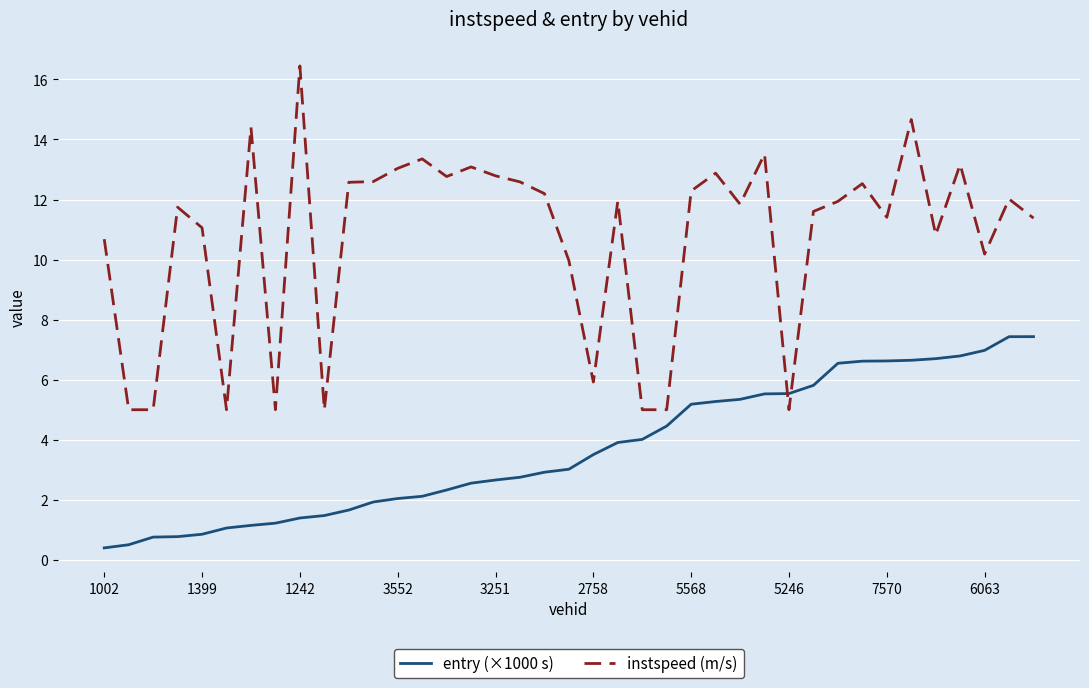

Which series has the widest spread of values?

instspeed (m/s)